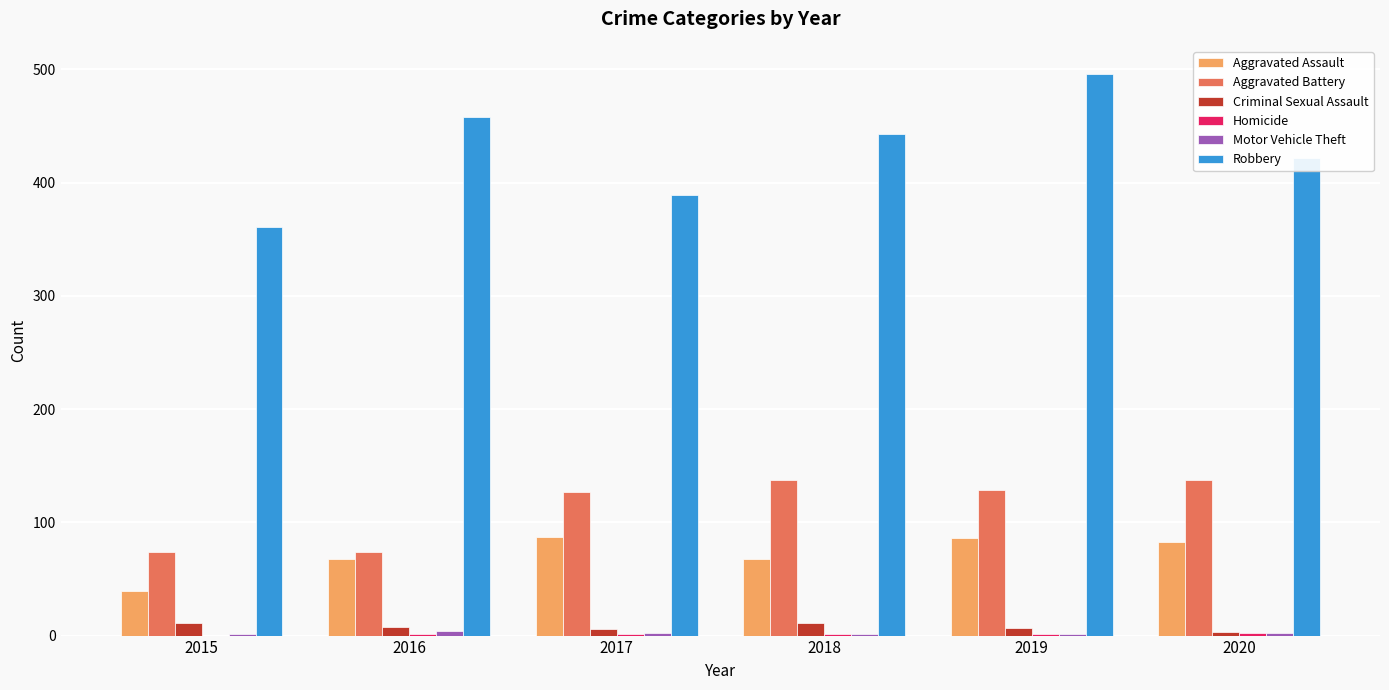

At which label is Robbery closest to 428?

2020